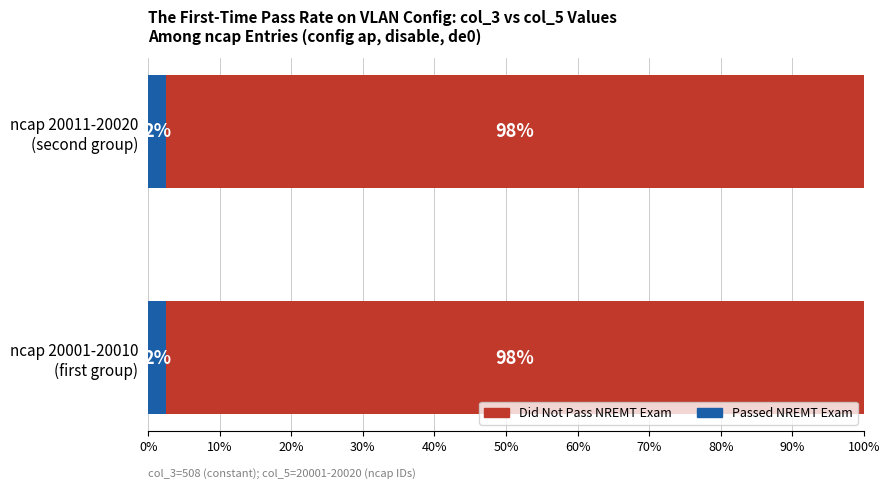

Rank the series by their maximum value, from lowest to highest.

Passed NREMT Exam, Did Not Pass NREMT Exam